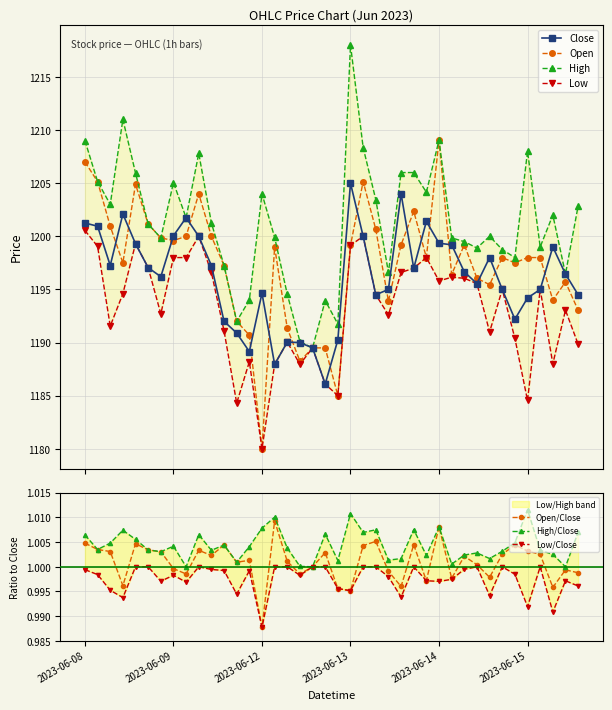

Rank the series by their maximum value, from lowest to highest.

Low, Close, Open, High